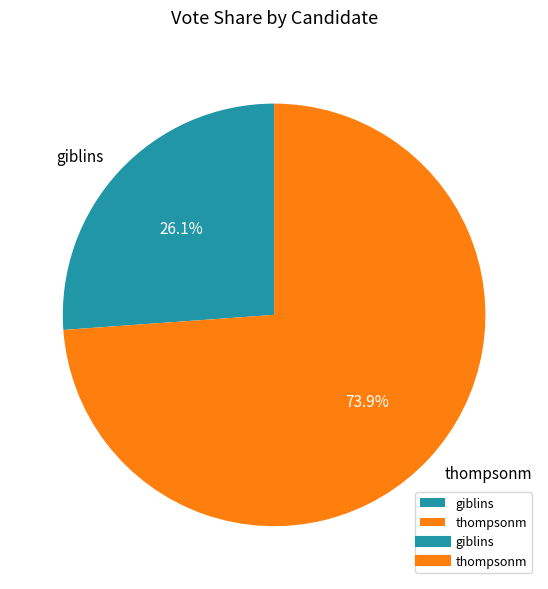

To the nearest percent, what portion does thompsonm represent?

74%